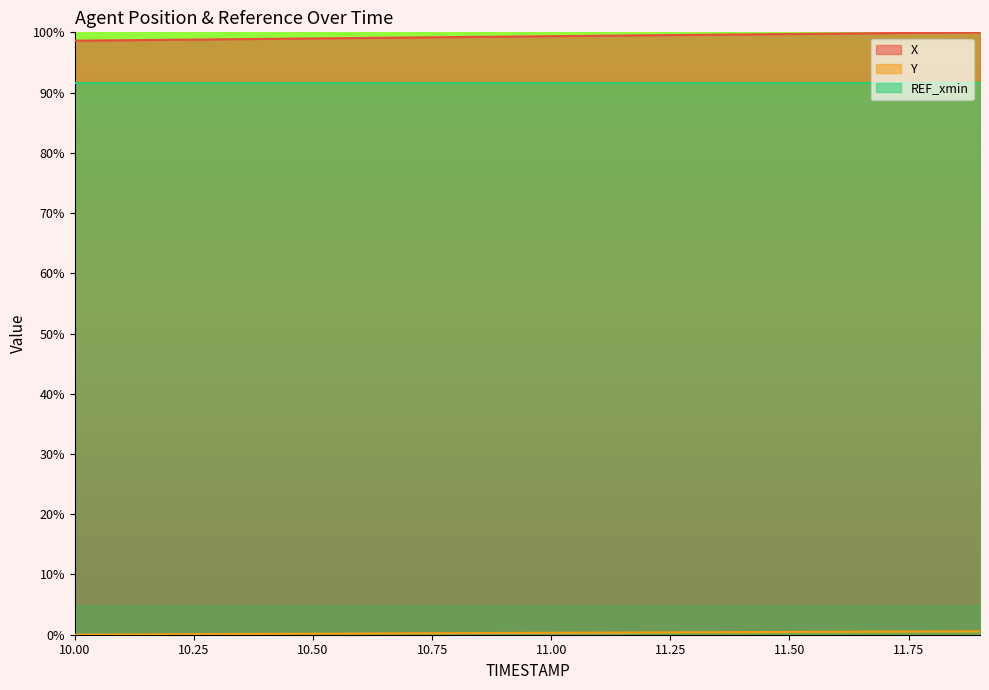

True or false: X and Y cross at least once.

False